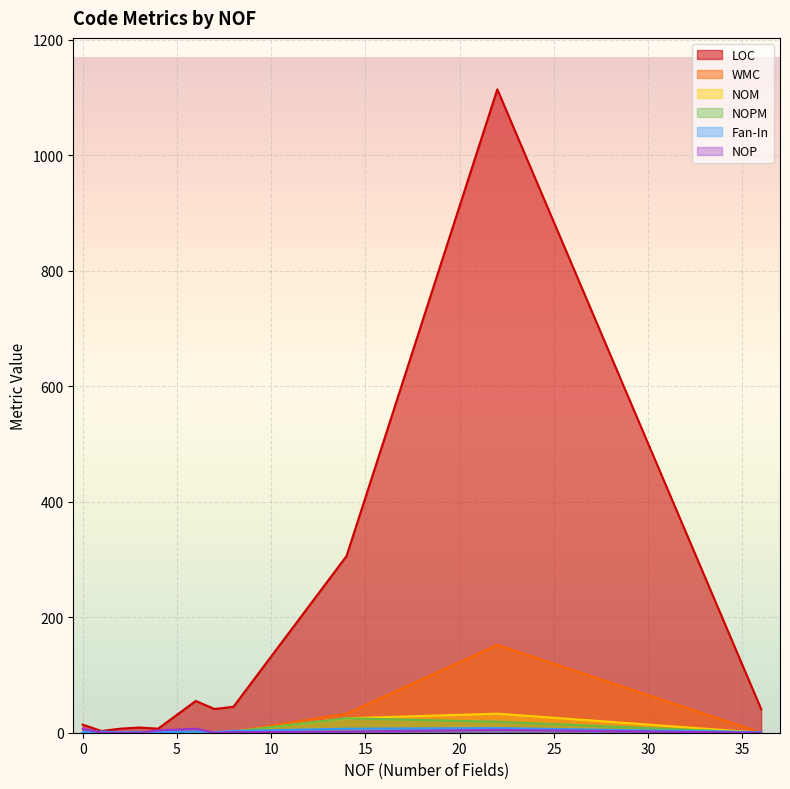

What is the average value of the NOPM series?

4